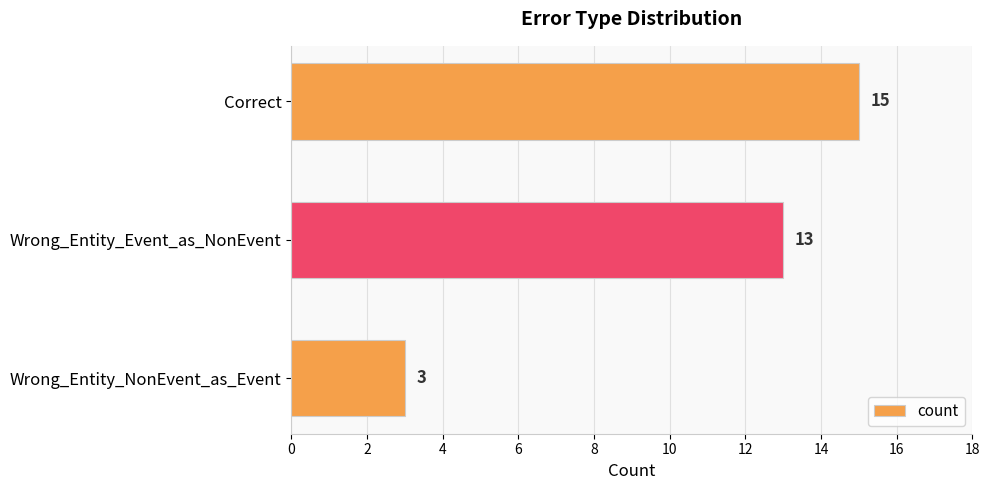

Rank the categories by value from highest to lowest.

Correct, Wrong_Entity_Event_as_NonEvent, Wrong_Entity_NonEvent_as_Event